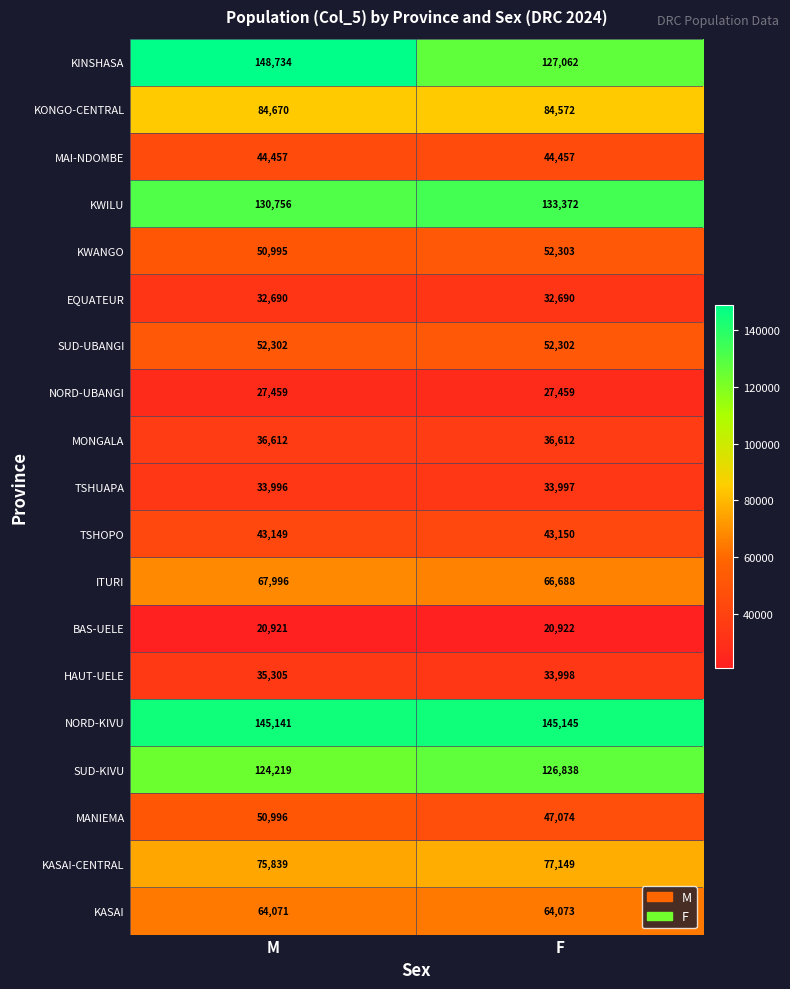

Rank the series at M from highest to lowest value.

KINSHASA, NORD-KIVU, KWILU, SUD-KIVU, KONGO-CENTRAL, KASAI-CENTRAL, ITURI, KASAI, SUD-UBANGI, MANIEMA, KWANGO, MAI-NDOMBE, TSHOPO, MONGALA, HAUT-UELE, TSHUAPA, EQUATEUR, NORD-UBANGI, BAS-UELE